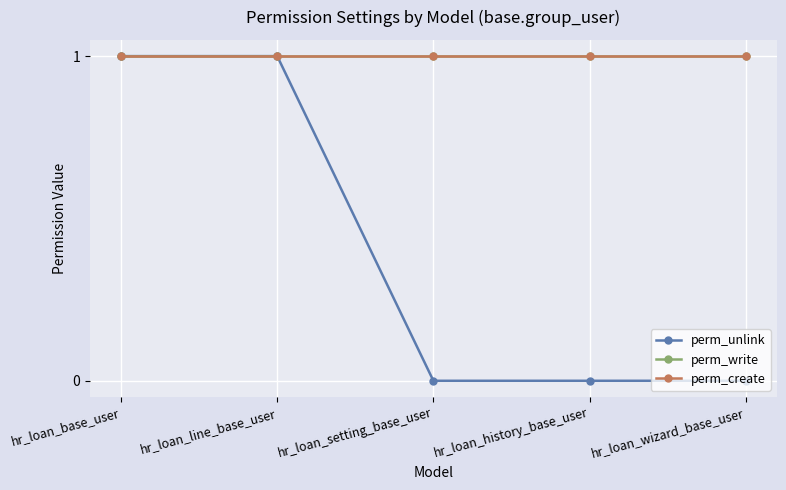

Is this an area chart (filled region under the line)?

No